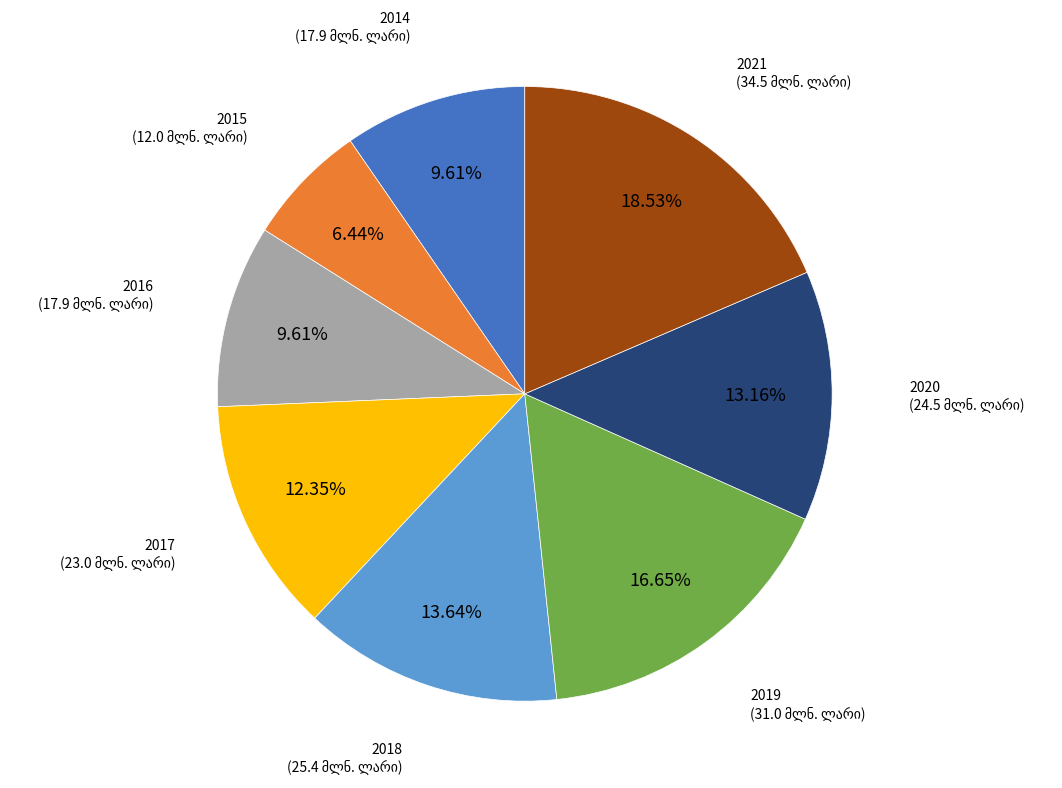

Is there any slice that represents more than half of the pie?

No